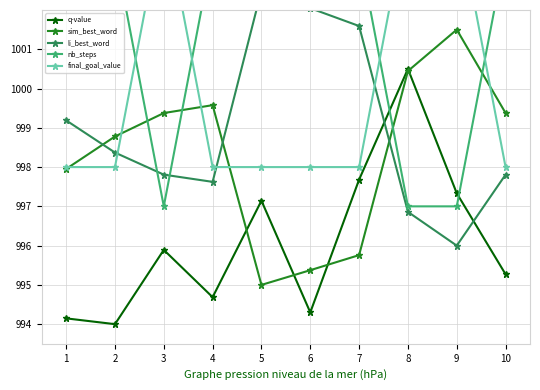

Is this an area chart (filled region under the line)?

No